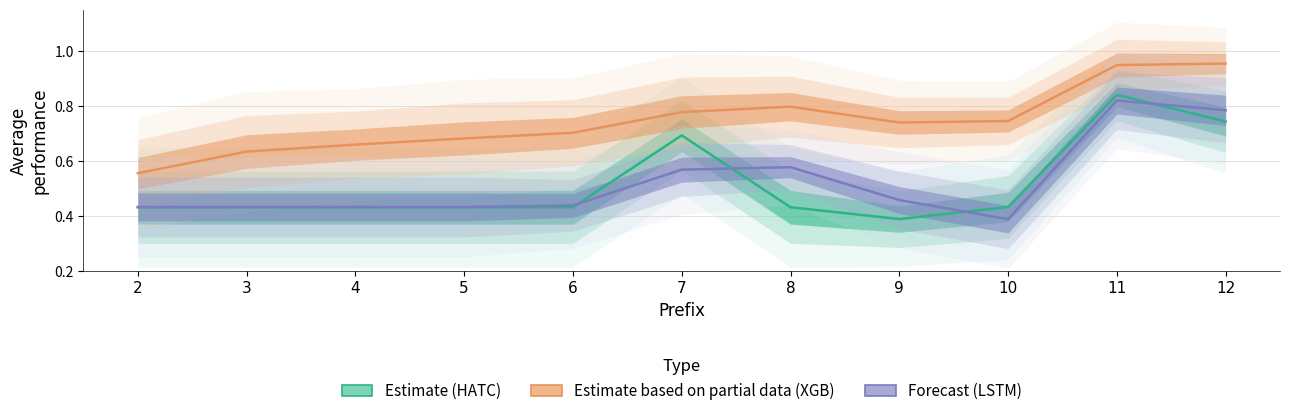

How many times do LSTM (Forecast) and HATC (Estimate) cross each other?

4